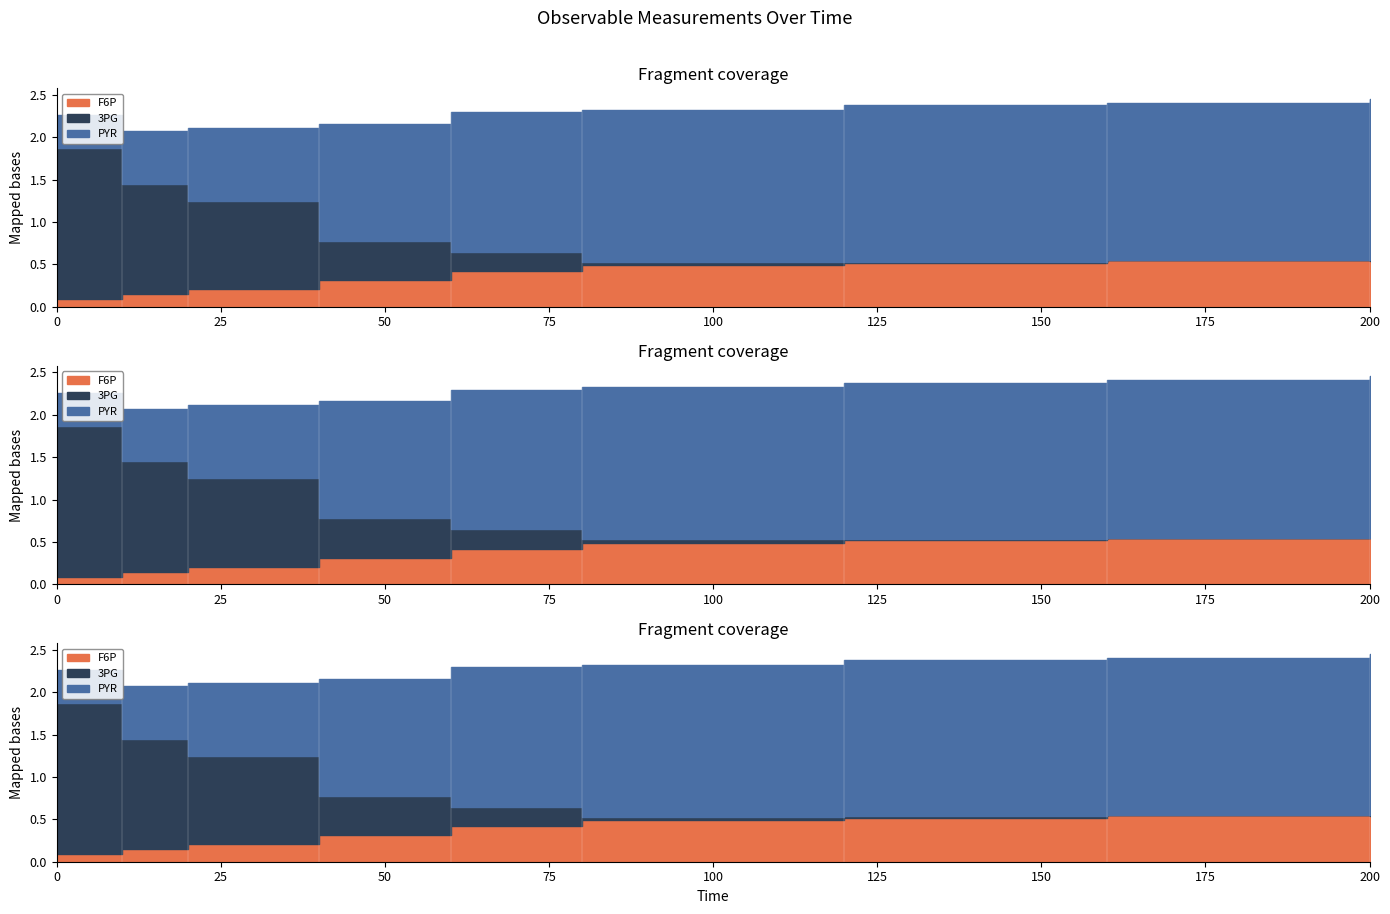

How many series are shown in this chart?

3